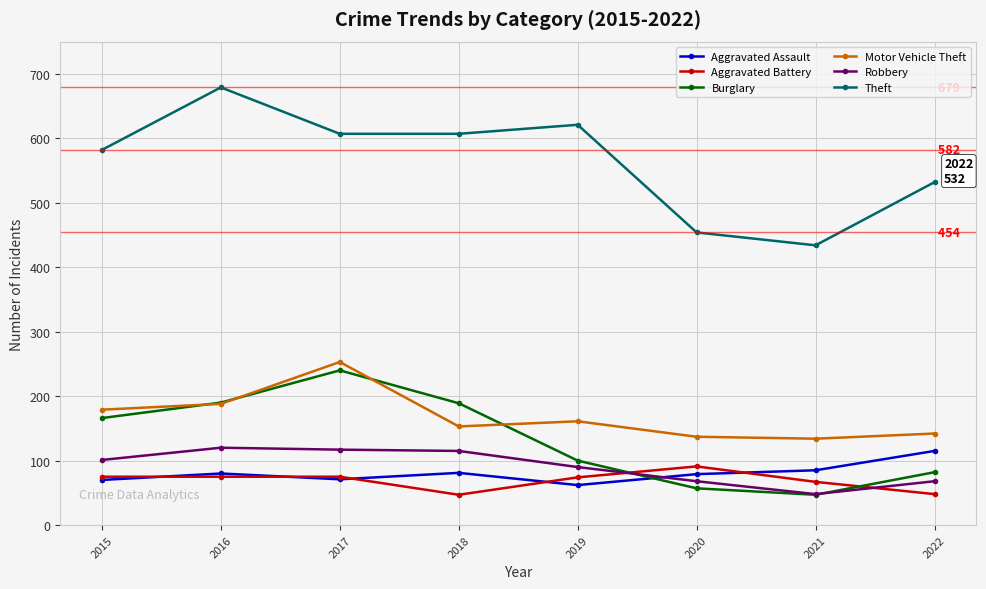

True or false: Motor Vehicle Theft and Robbery cross at least once.

False